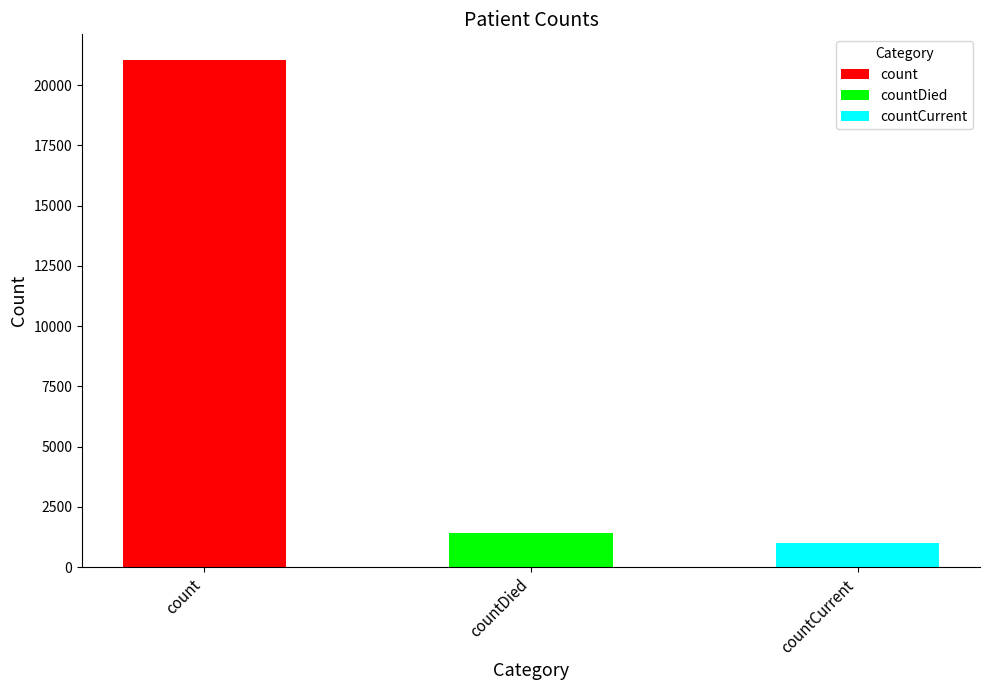

What is the sum of the values at countDied and countCurrent?

2411